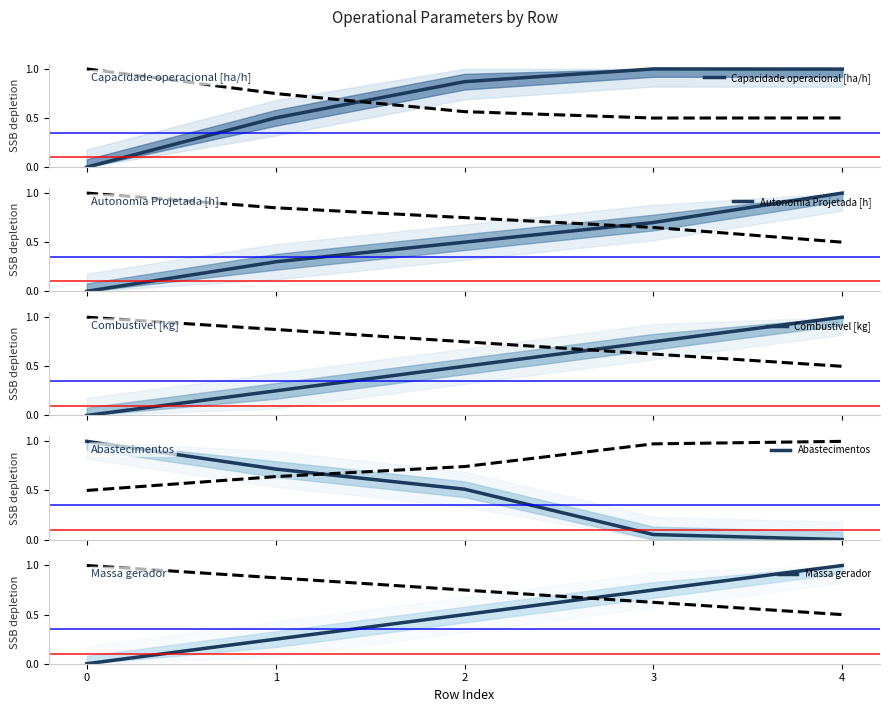

Which has a higher value, 3 or 0?

3